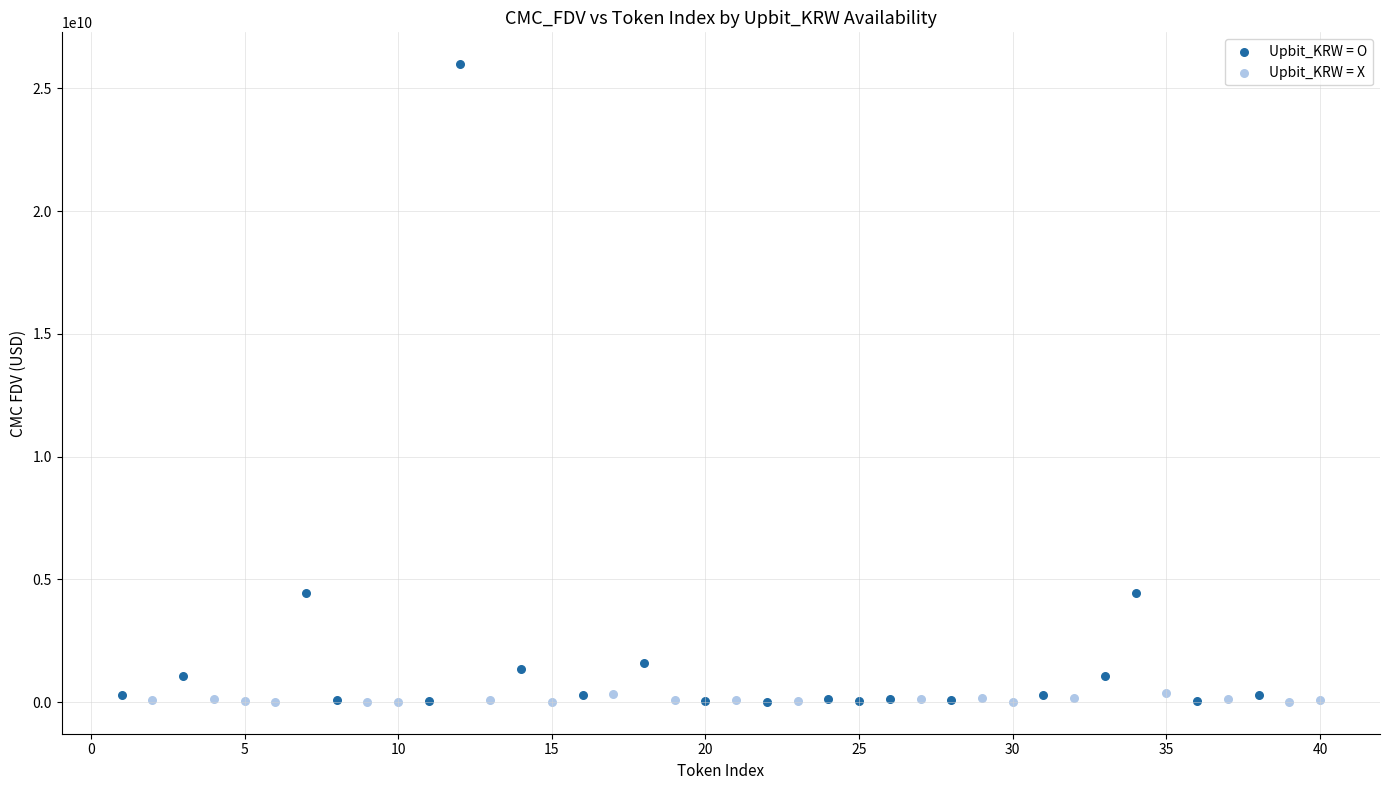

Which series has the widest spread of Y values?

Upbit_KRW = O